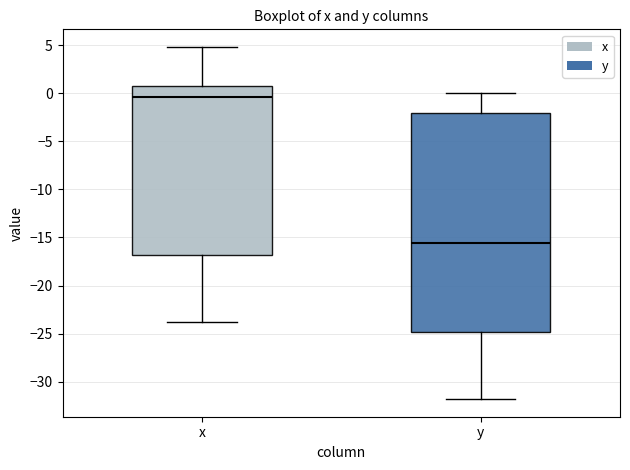

Where is the upper edge of the box for y on the y-axis? The values are not printed on the chart, so give them approximately, as read against the axis.

-2.0